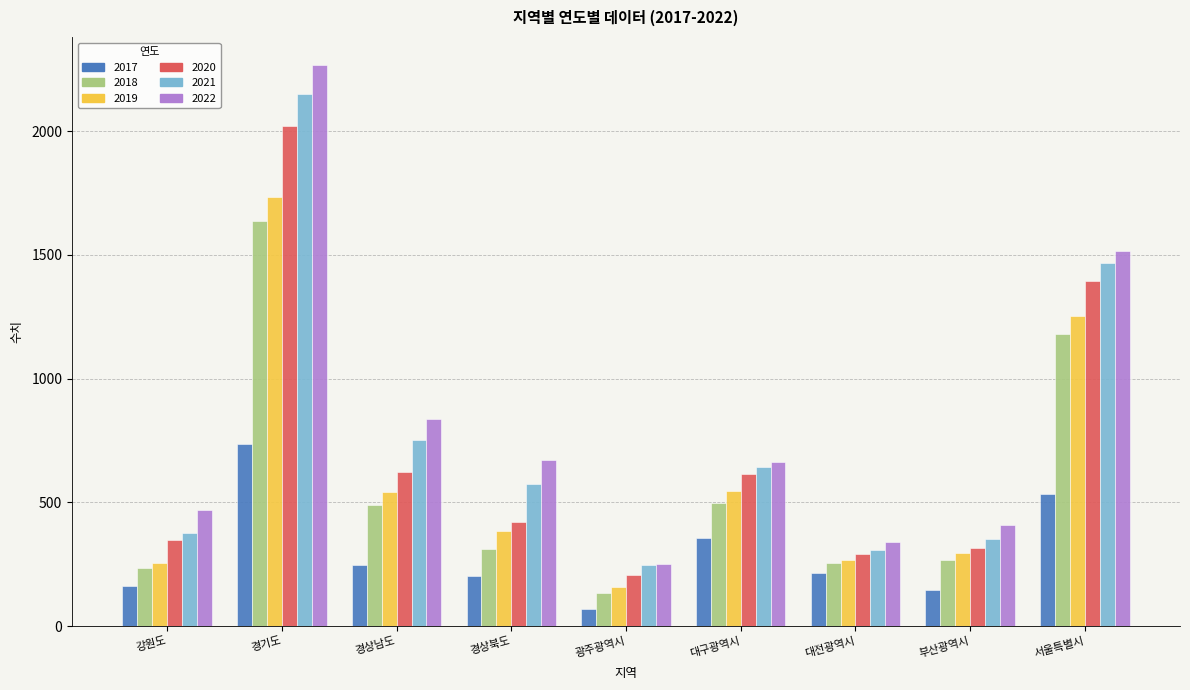

What is the total value across all series at 경상북도?

2564